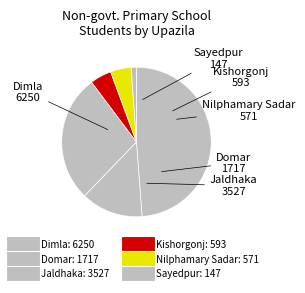

Which category has the biggest portion of the pie?

Dimla